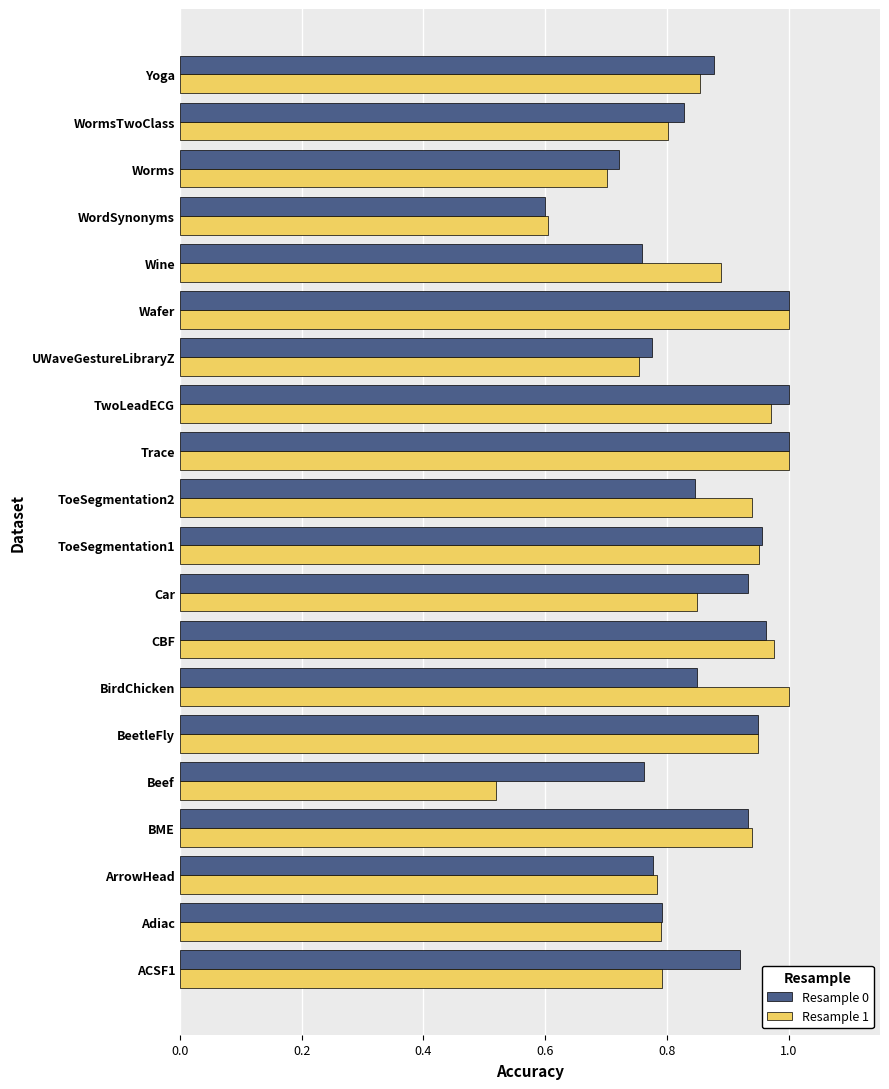

The Resample 1 series shows 0.8 at Car. True or false?

True